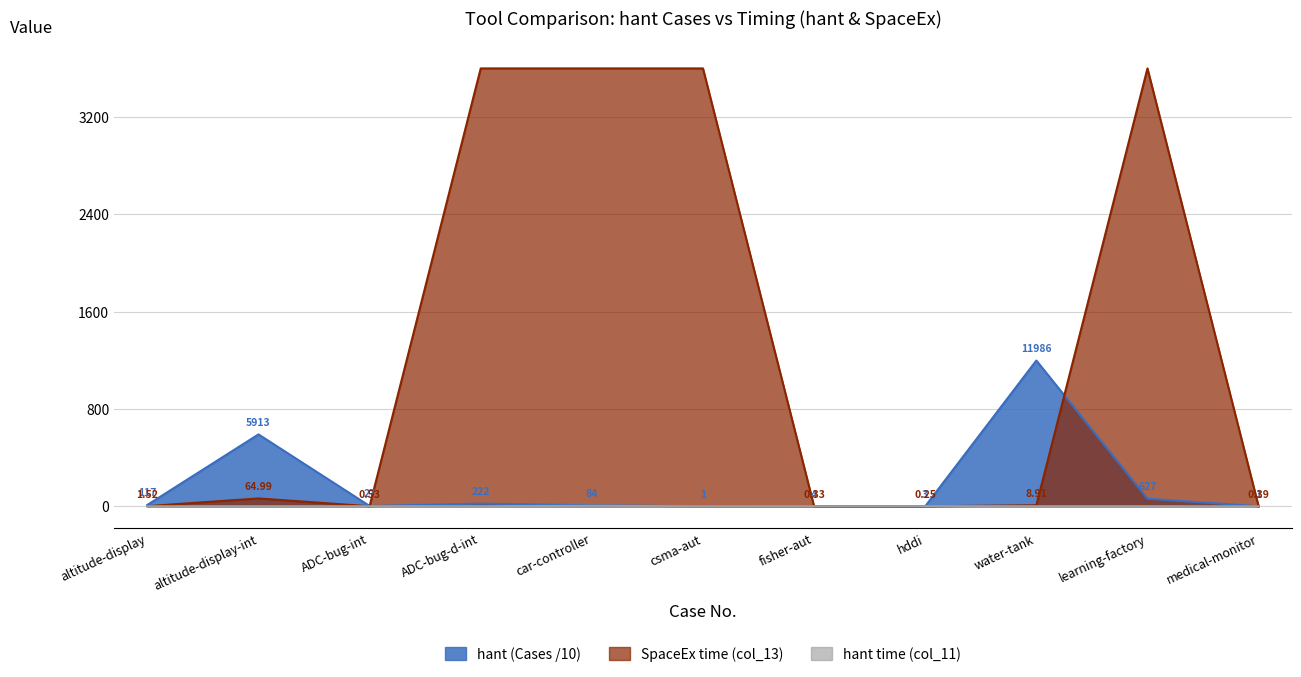

Does the chart have visible grid lines?

Yes